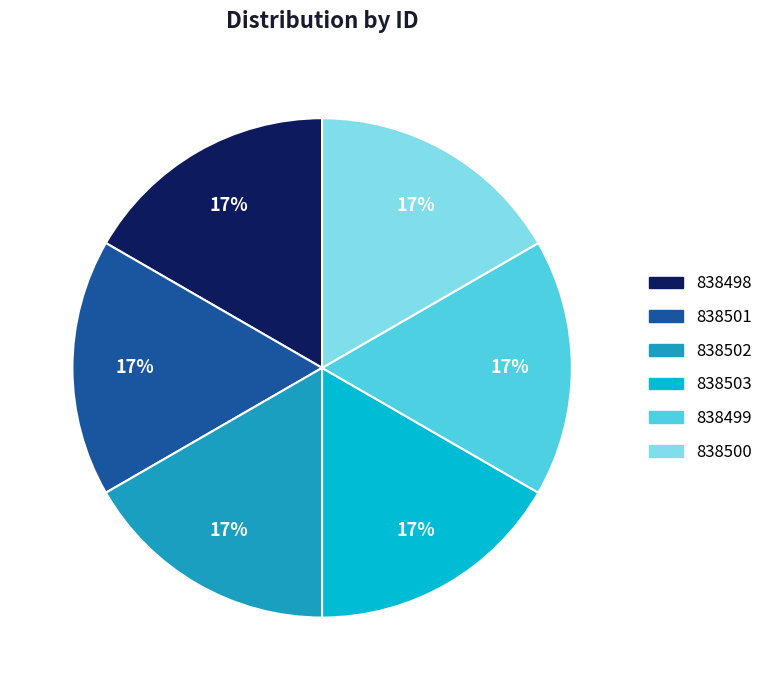

How many slices are in this pie chart?

6